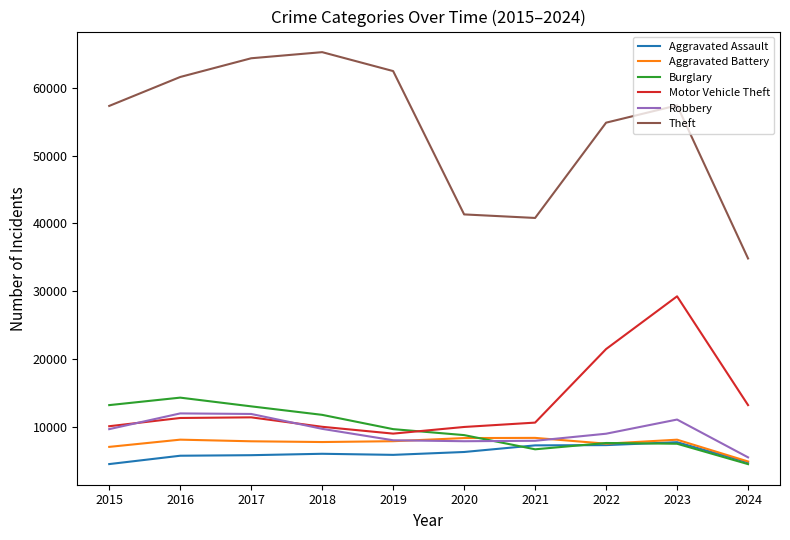

How many distinct data groups are displayed?

6